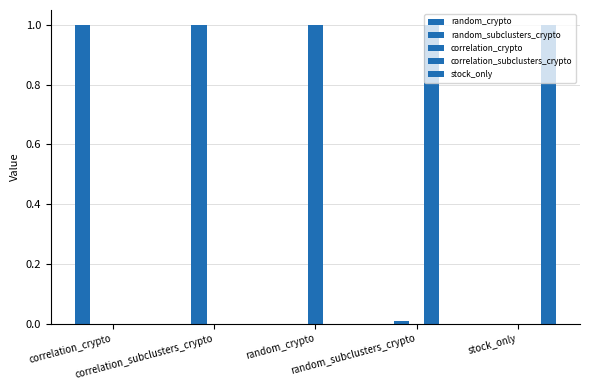

Are the bars horizontal?

No